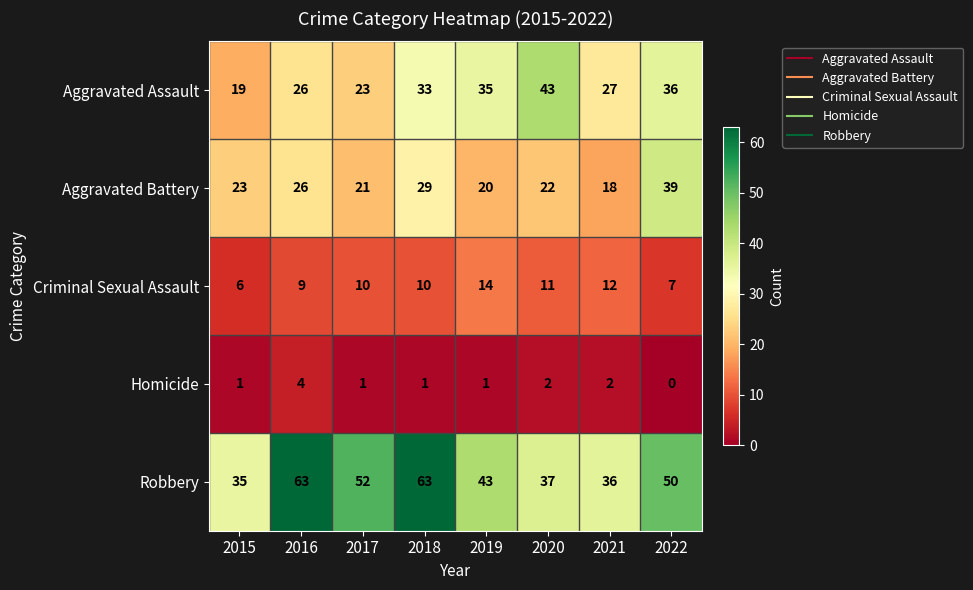

What is the difference between the Aggravated Battery values at 2015 and 2018?

6